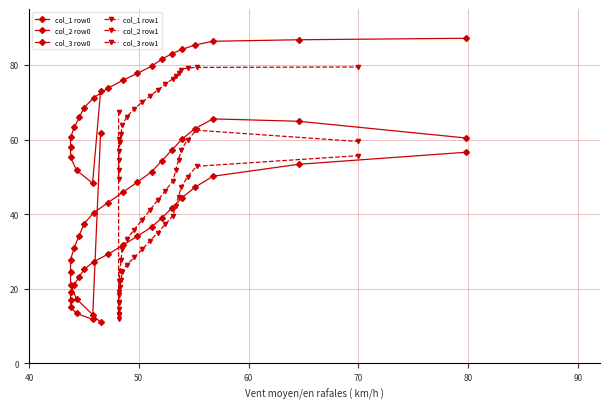

What is the minimum value for col_3 row0?

11.8